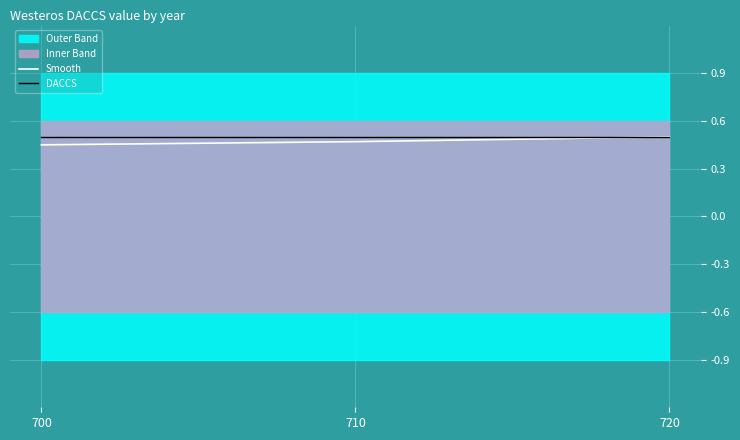

What is the value of the DACCS point at the 1st from the left?

0.5